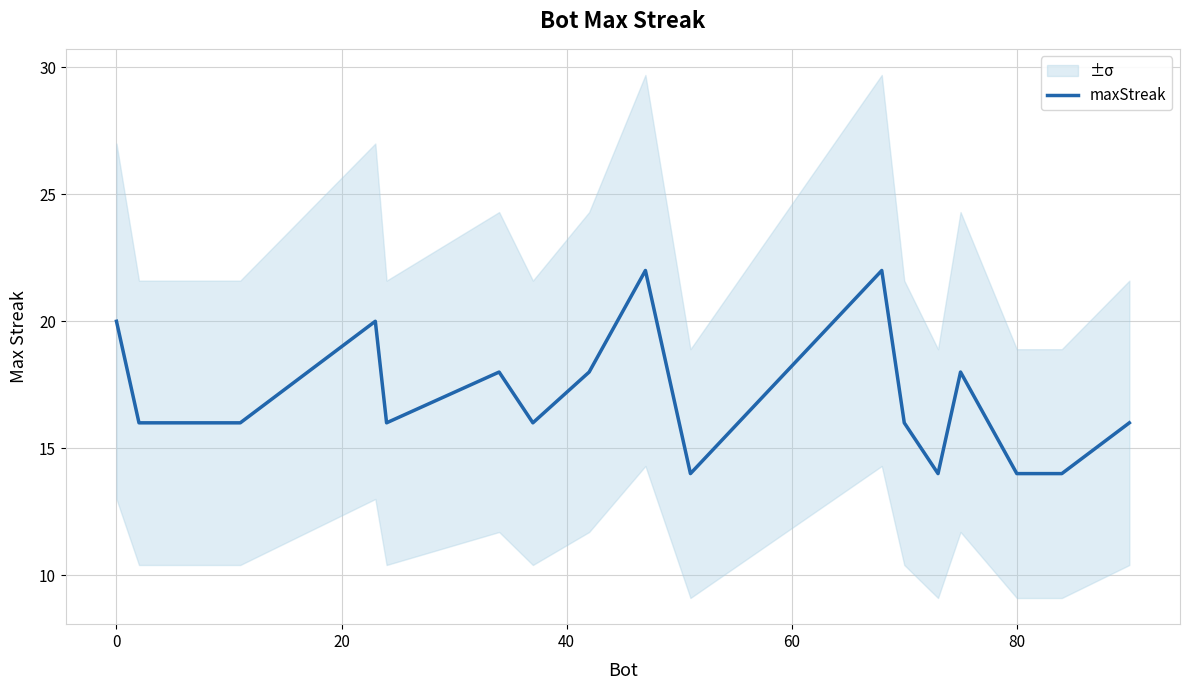

What is the difference between the maximum and minimum values?

8